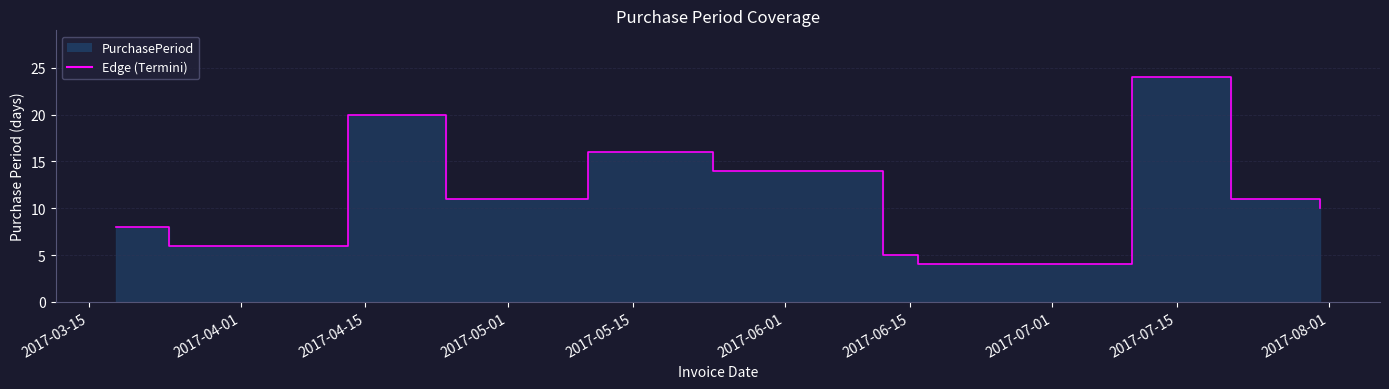

Where is the data nearest to the value 14?

2017-05-24